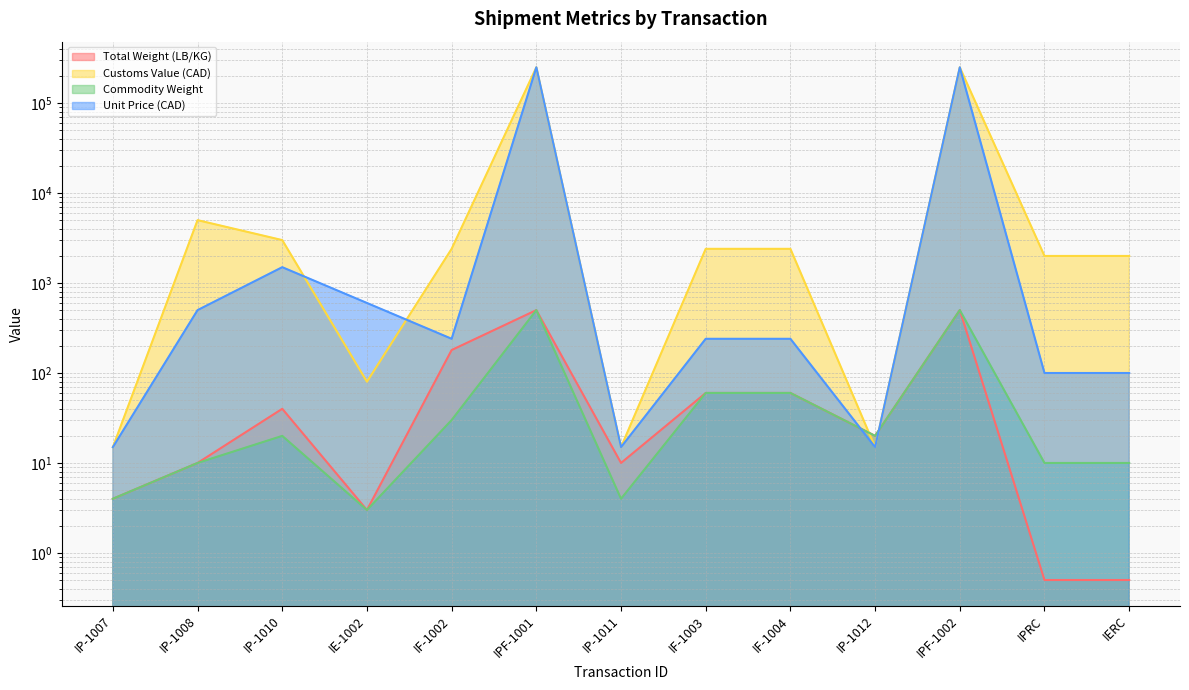

At which category is the sum across all series the highest?

IPF-1001